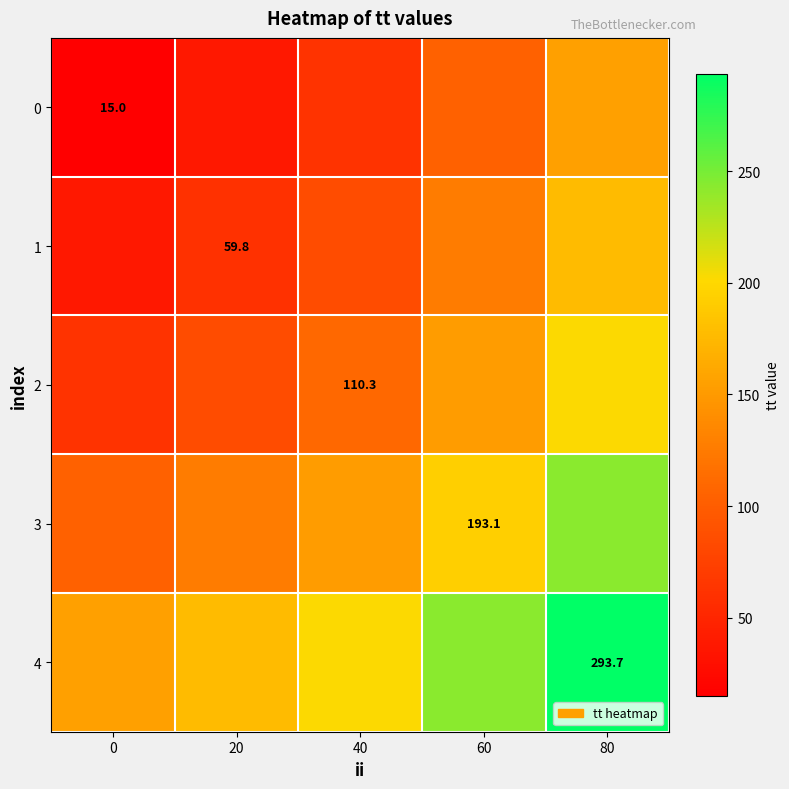

The 2 series shows 85.0 at 20. True or false?

True